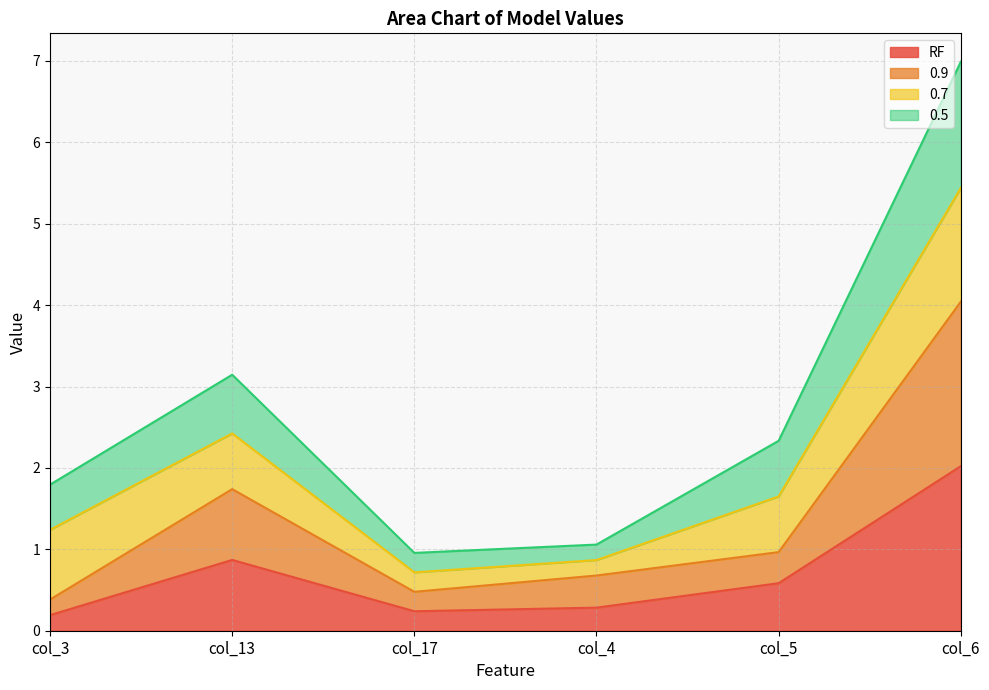

Which has a higher value, col_4 or col_6?

col_6